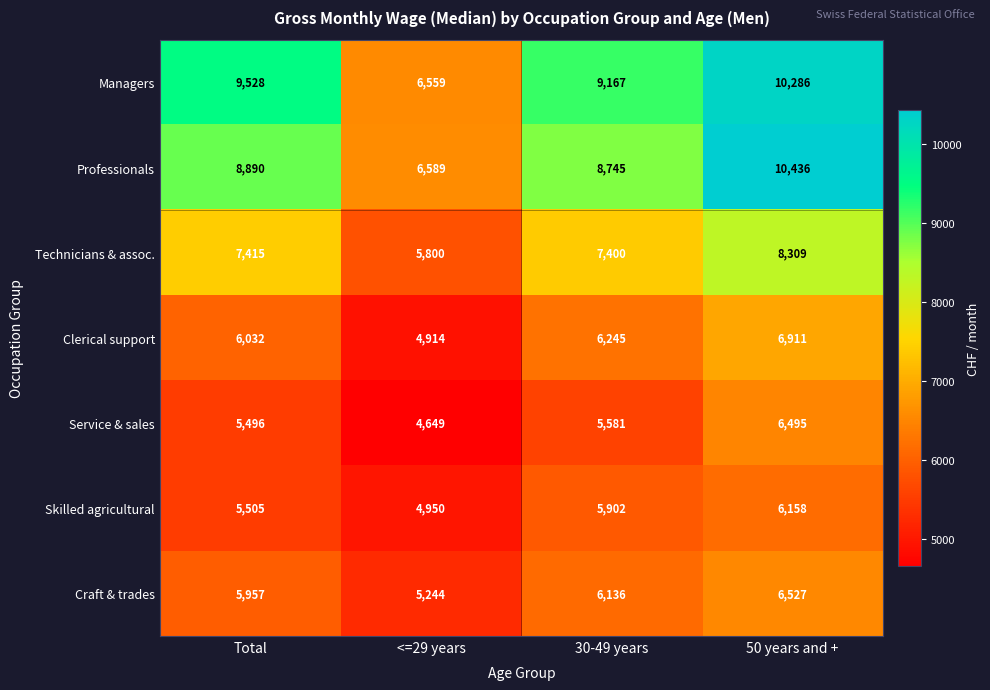

At which category does the chart reach its minimum across all series?

<=29 years